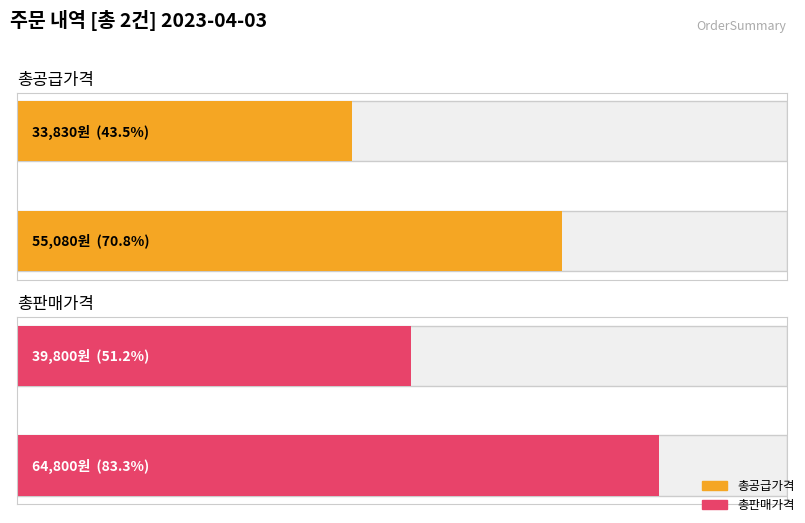

At which category is the sum across all series the highest?

주문번호 75